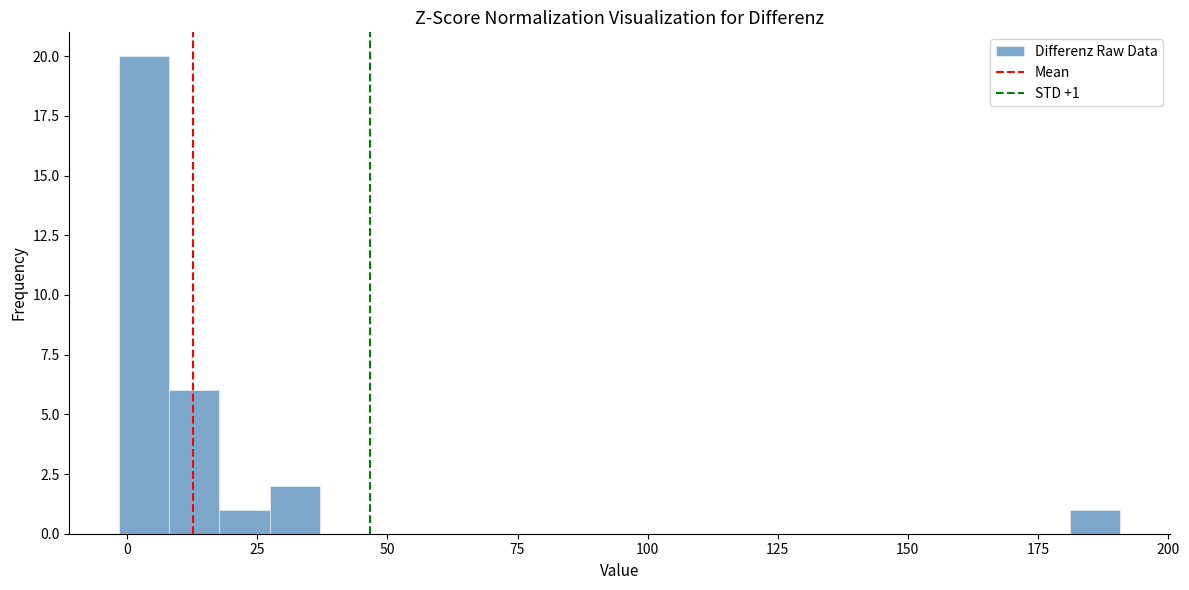

Around what value on the x-axis is the tallest bar? Give the approximate position of its centre, as read against the axis.

5